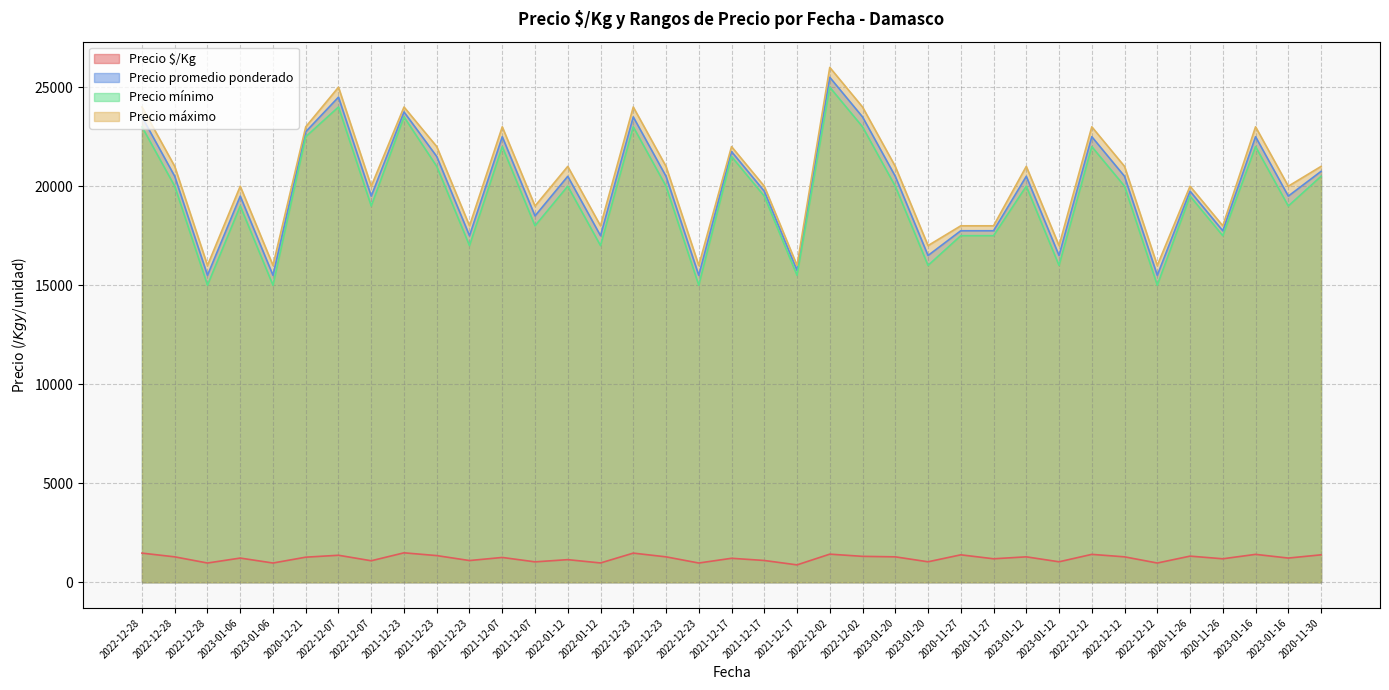

Which series has the largest range (max minus min)?

Precio promedio ponderado